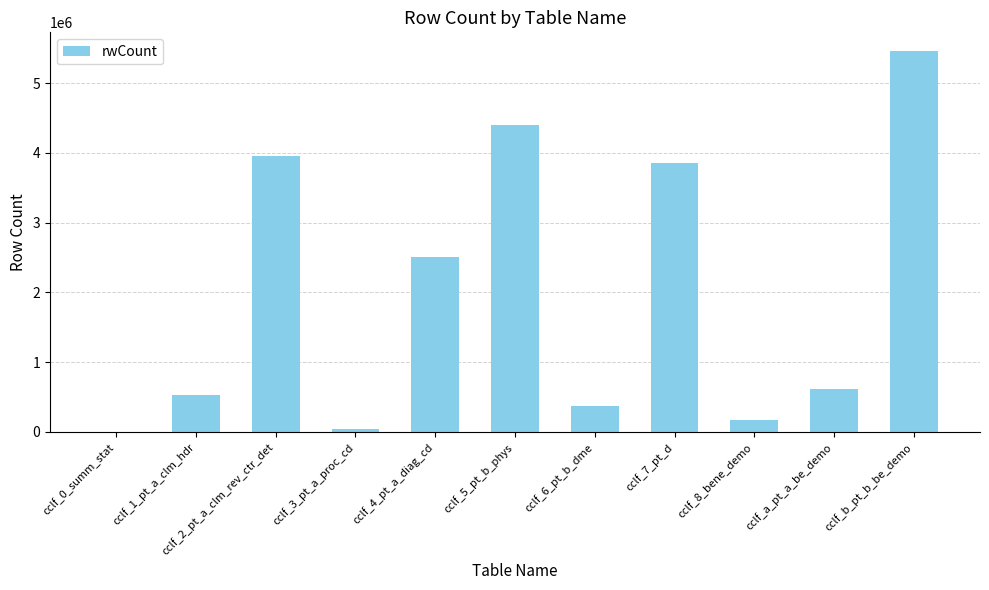

Reading left to right, what are all the values shown in this chart?

cclf_0_summ_stat=726	cclf_1_pt_a_clm_hdr=536797	cclf_2_pt_a_clm_rev_ctr_det=3959875	cclf_3_pt_a_proc_cd=38545	cclf_4_pt_a_diag_cd=2506023	cclf_5_pt_b_phys=4406632	cclf_6_pt_b_dme=367945	cclf_7_pt_d=3849393	cclf_8_bene_demo=172566	cclf_a_pt_a_be_demo=609812	cclf_b_pt_b_be_demo=5454834